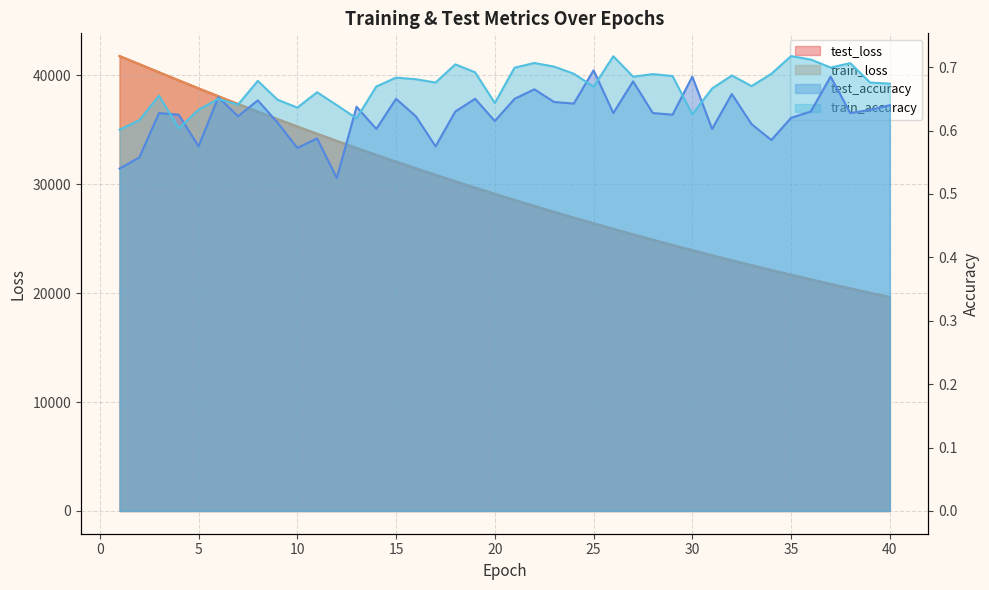

What is the difference between the highest and lowest values at 4?

39516.8